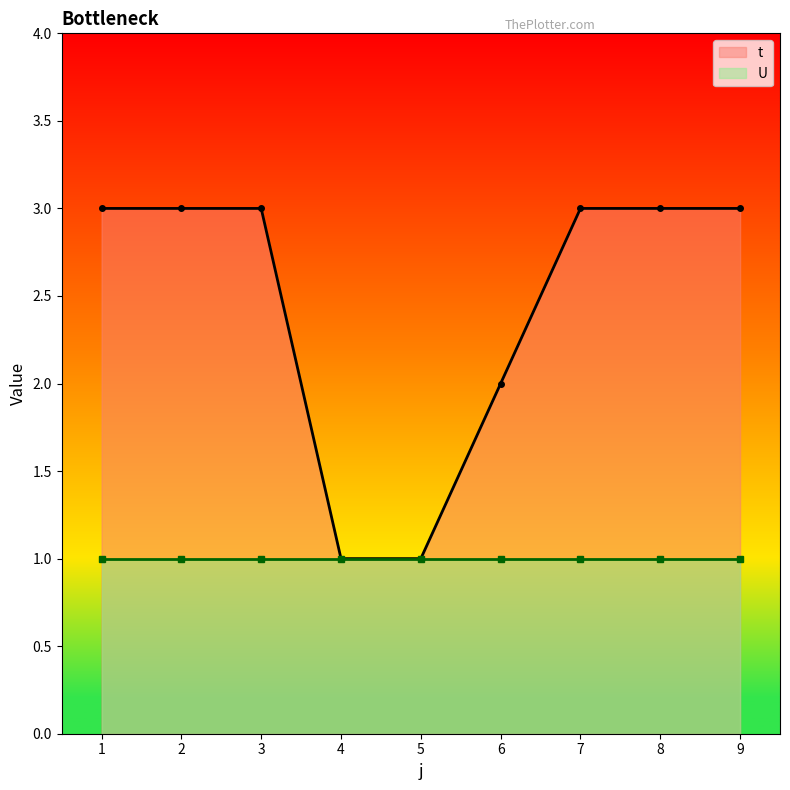

What is the difference between the values at 4 and 1?

2